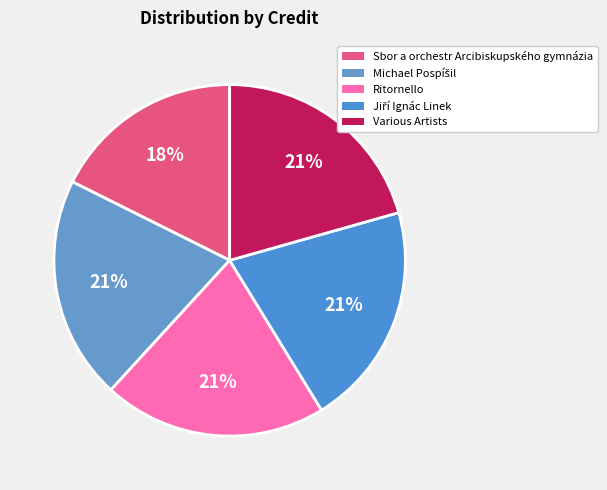

Combined, what portion of the pie is Ritornello and Sbor a orchestr Arcibiskupského gymnázia?

38.2%